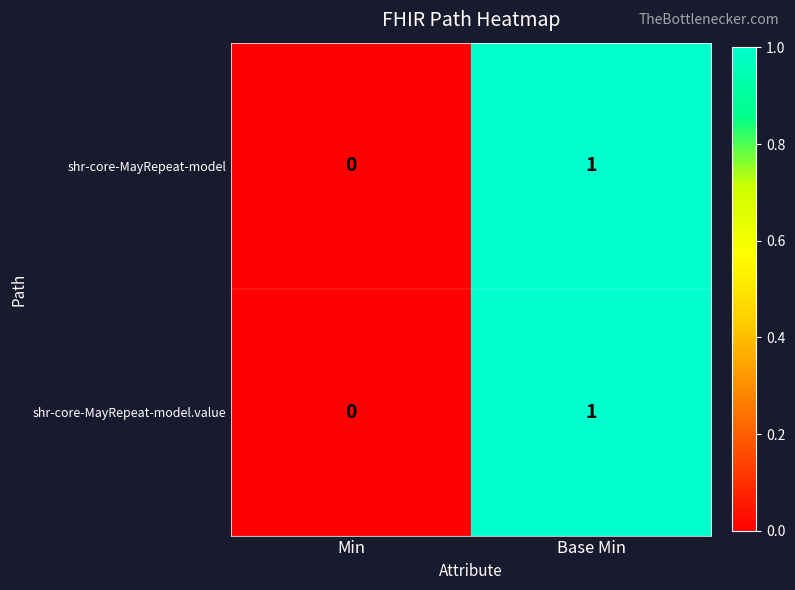

The value of shr-core-MayRepeat-model.value at Min is 0. True or false?

True